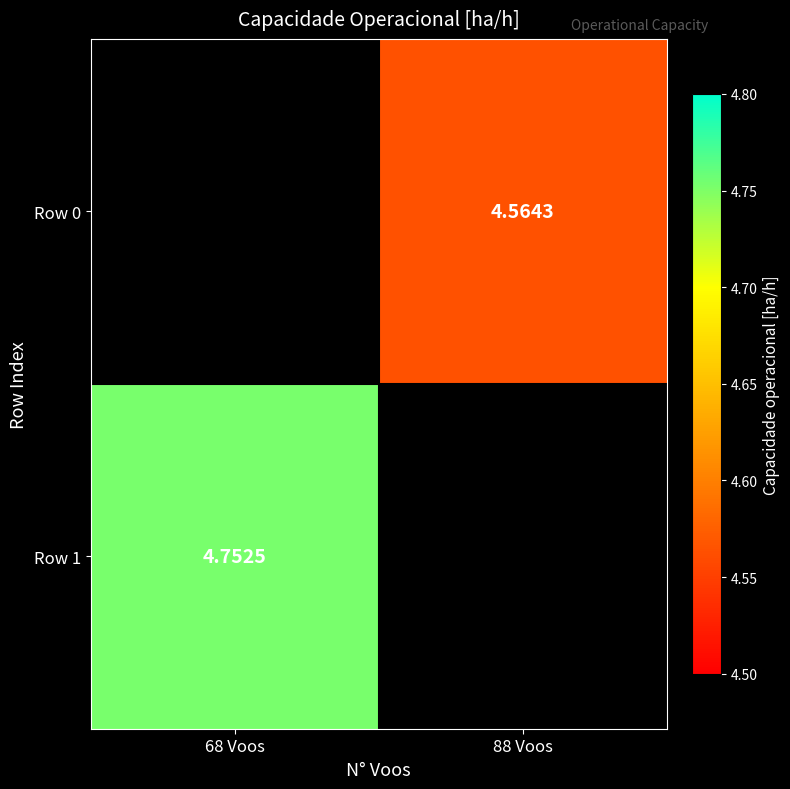

Is the value of Row 1 at 68 Voos greater than the value of Row 0 at 88 Voos?

Yes